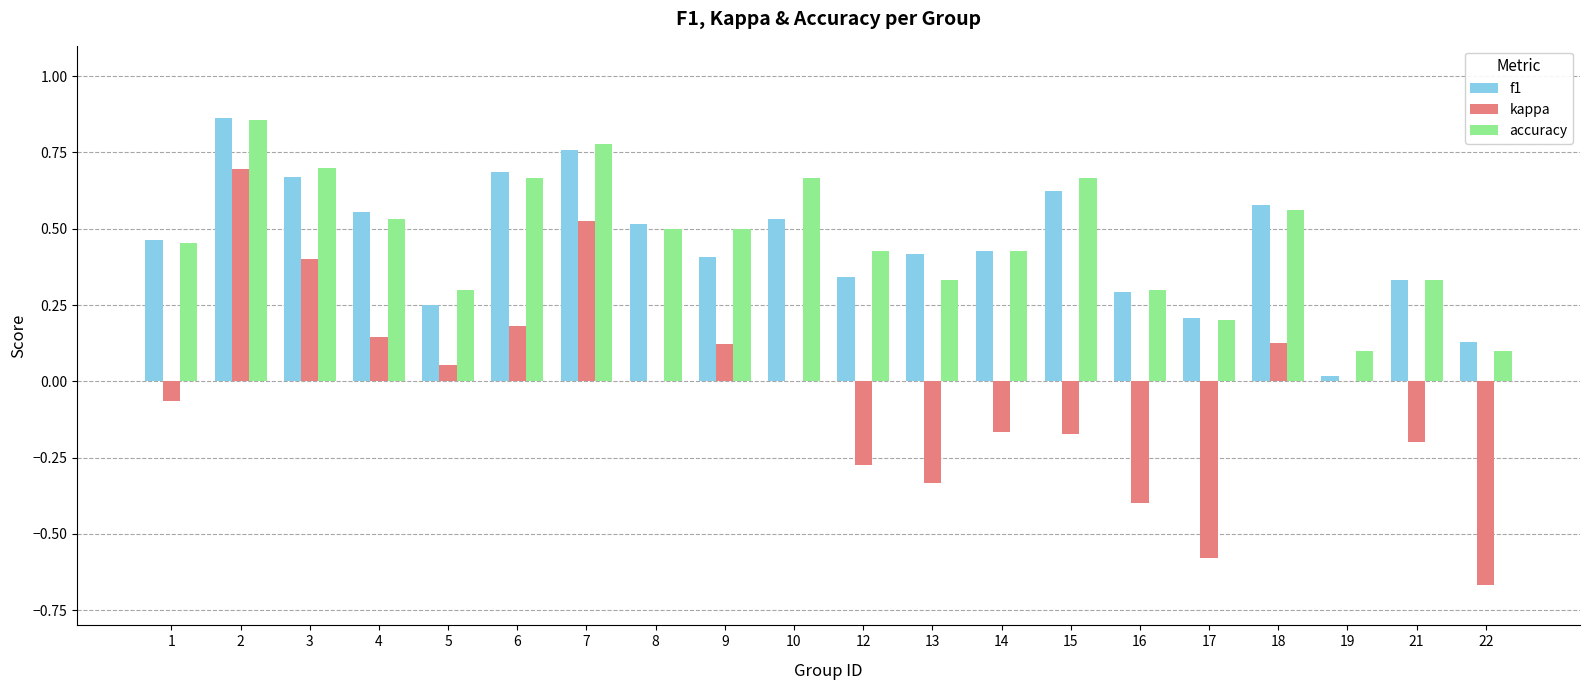

What is the sum of all f1 values?

9.1